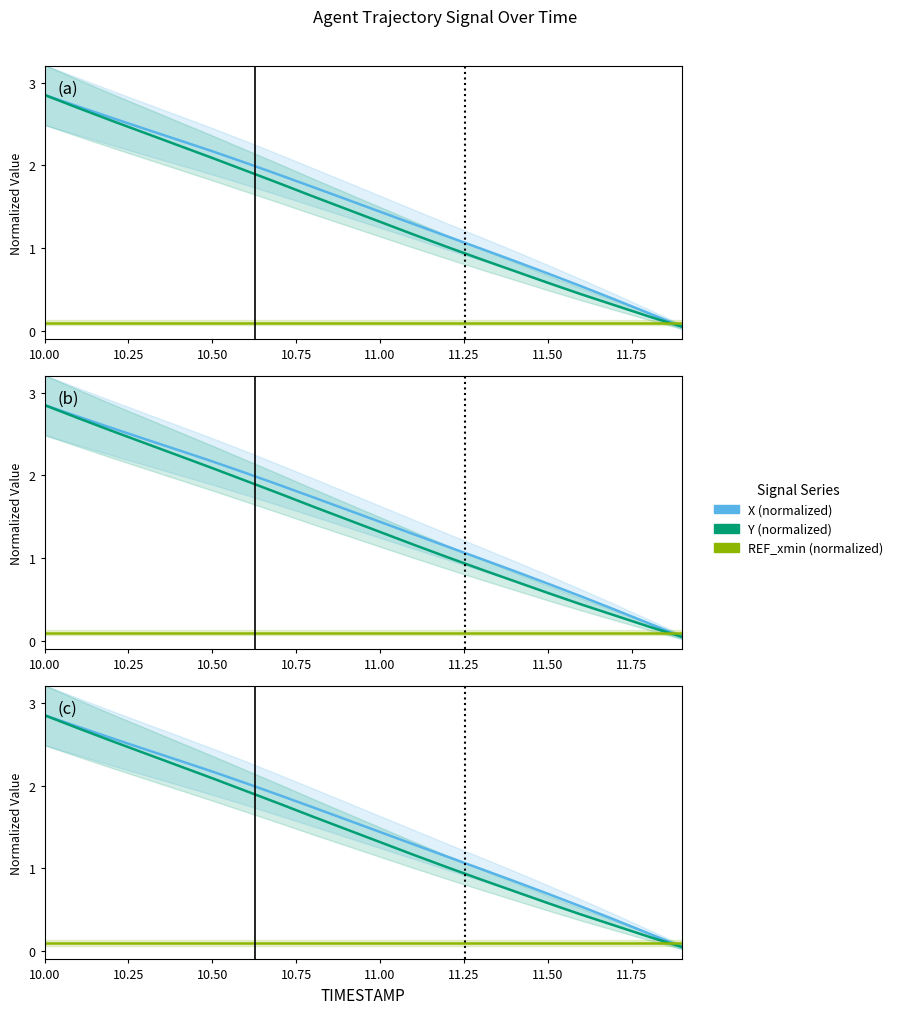

What is the greatest value displayed?

2.8